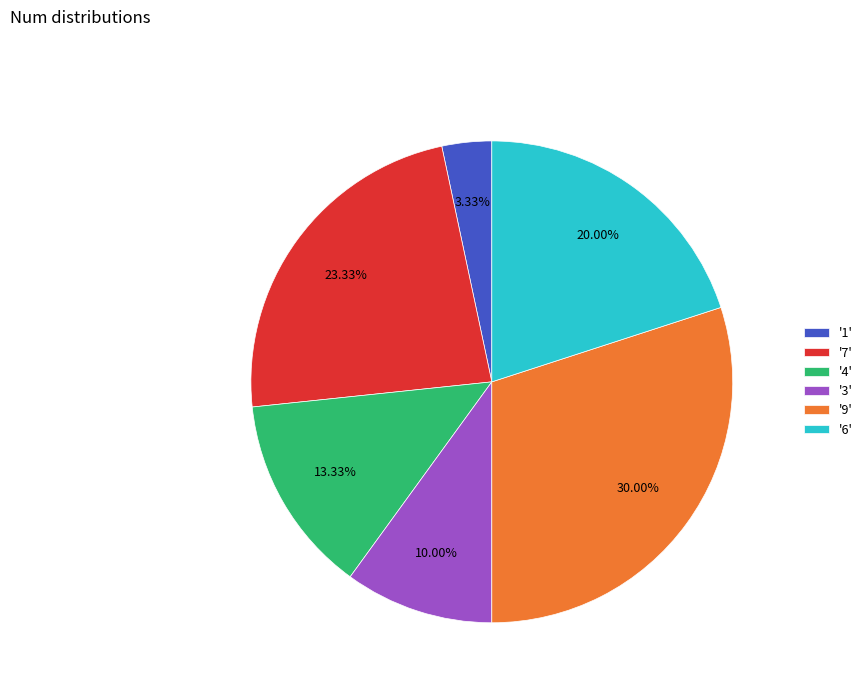

Which has a higher value, '1' or '9'?

'9'